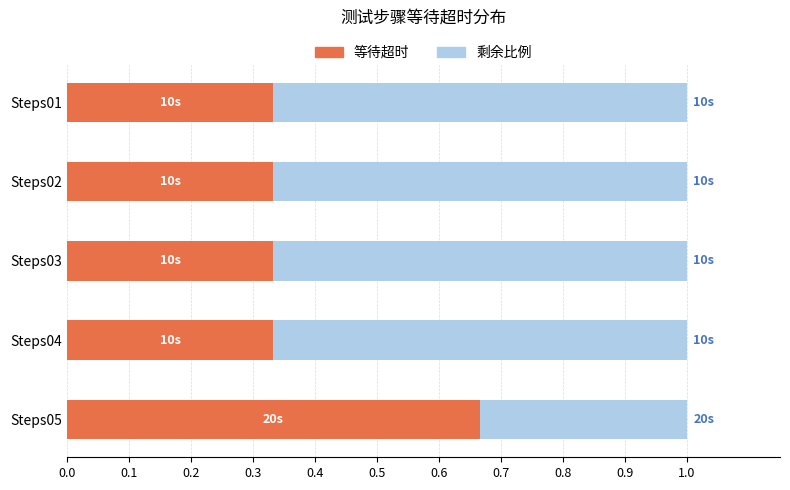

What is the total value across all series at Steps04?

1.0